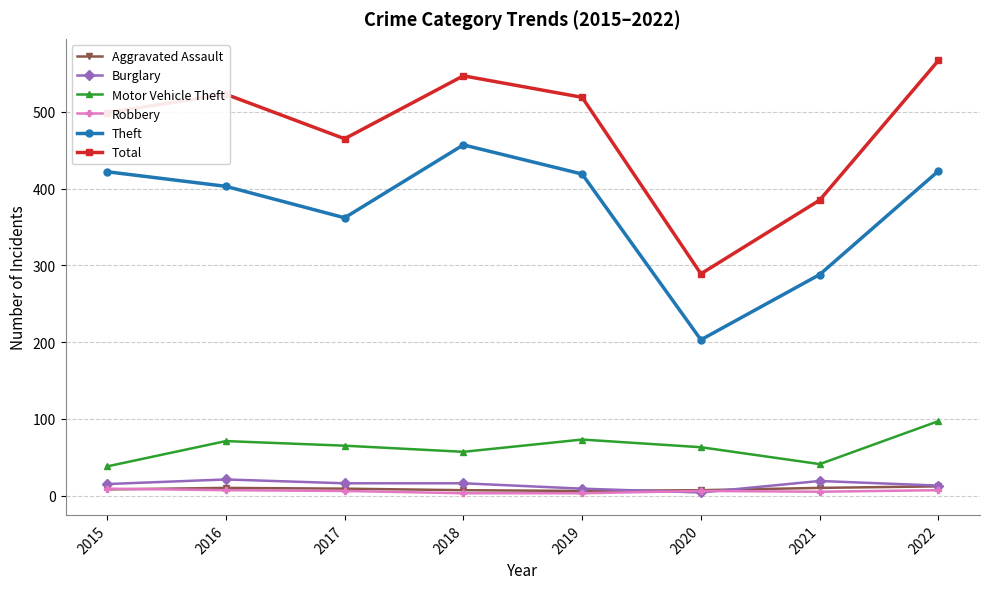

What is the spread (max minus min) of values at 2019?

516